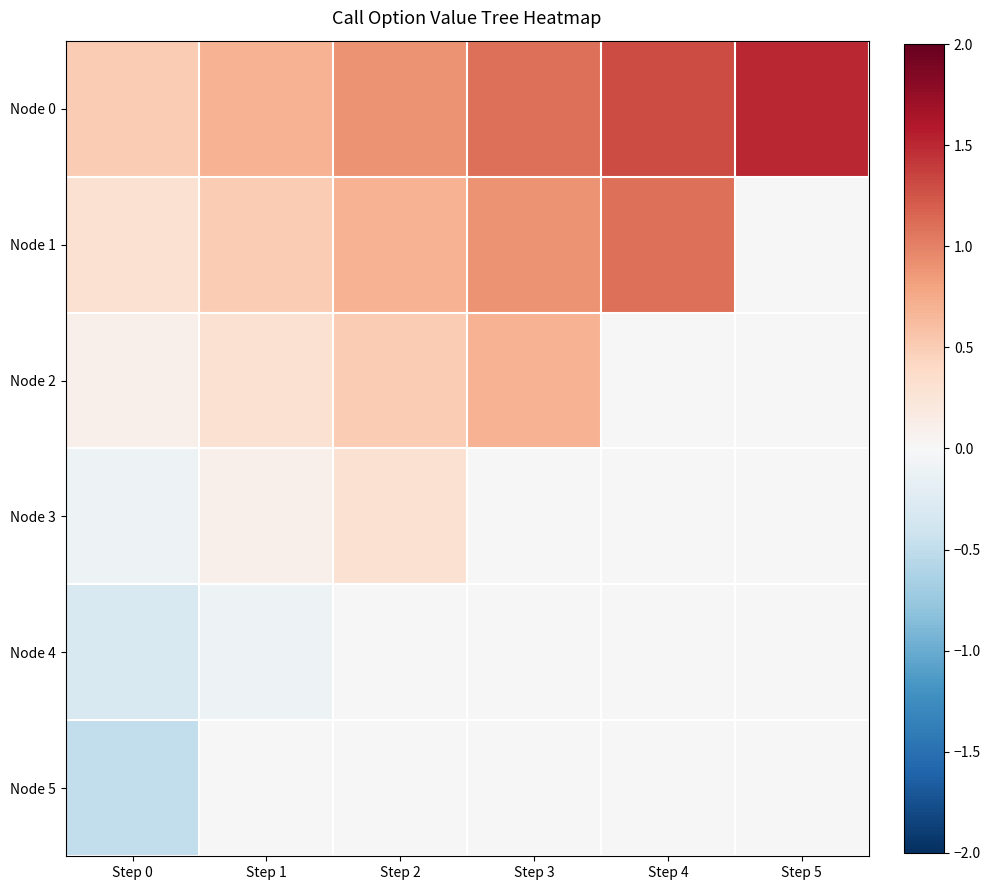

At which category is the sum across all series the highest?

Step 3